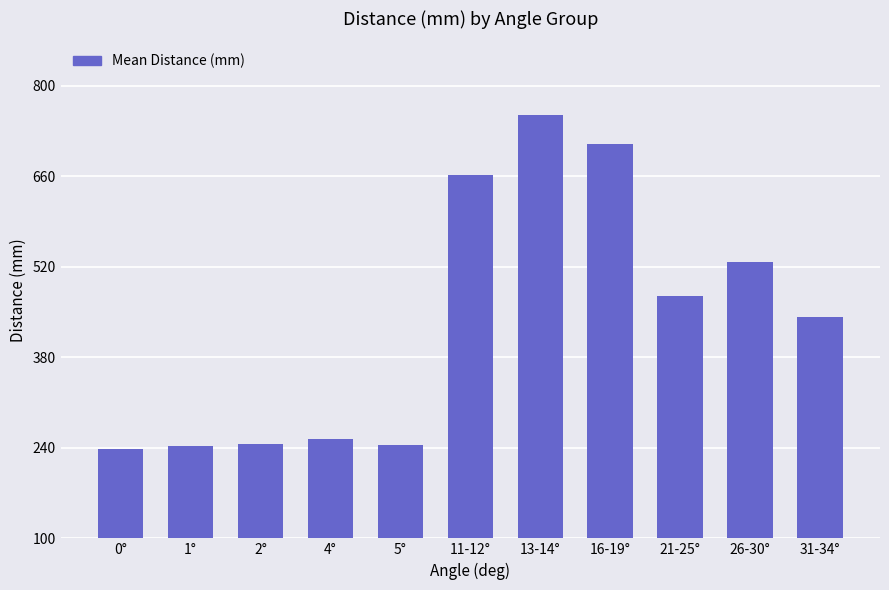

At which category does the chart reach its peak across all series?

13-14°